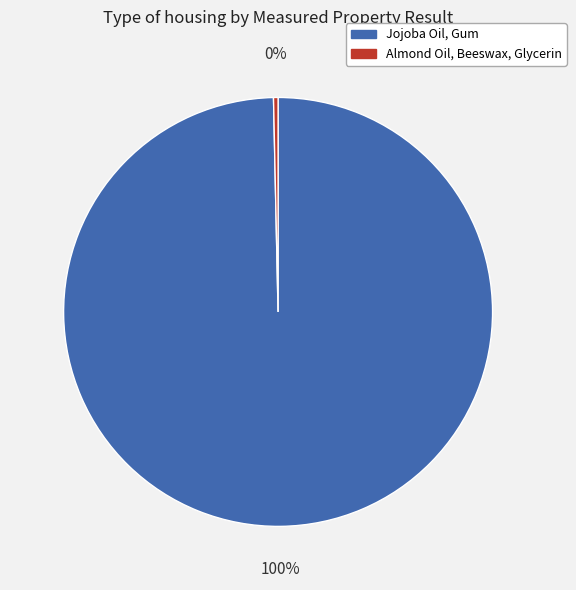

Which has a higher value, Almond Oil, Beeswax, Glycerin or Jojoba Oil, Gum?

Jojoba Oil, Gum